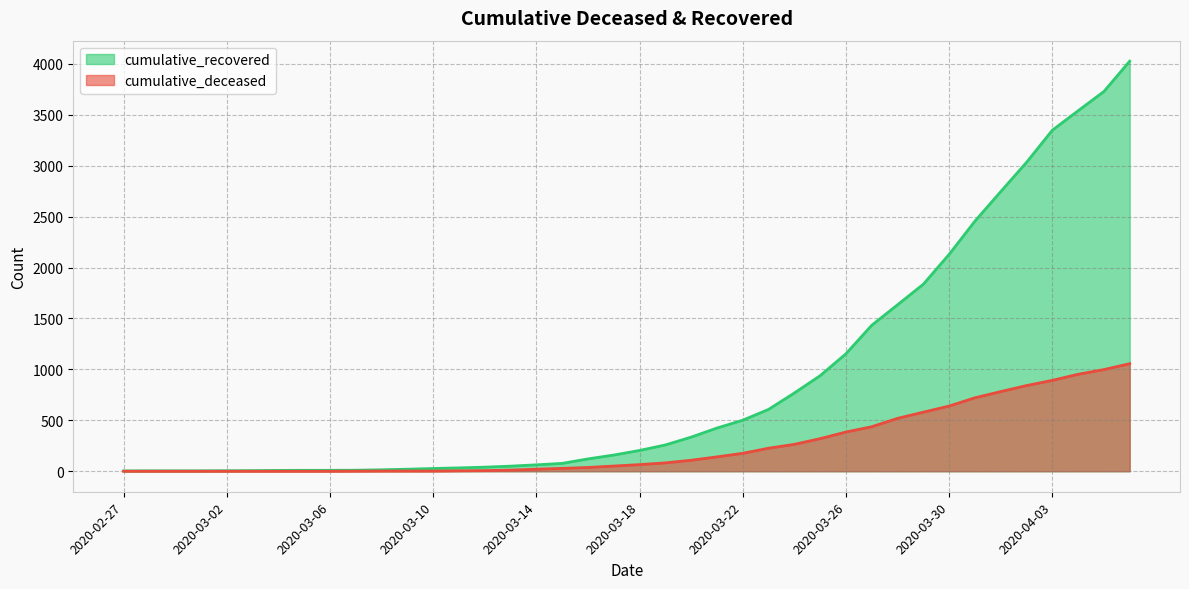

True or false: cumulative_deceased and cumulative_recovered cross at least once.

False